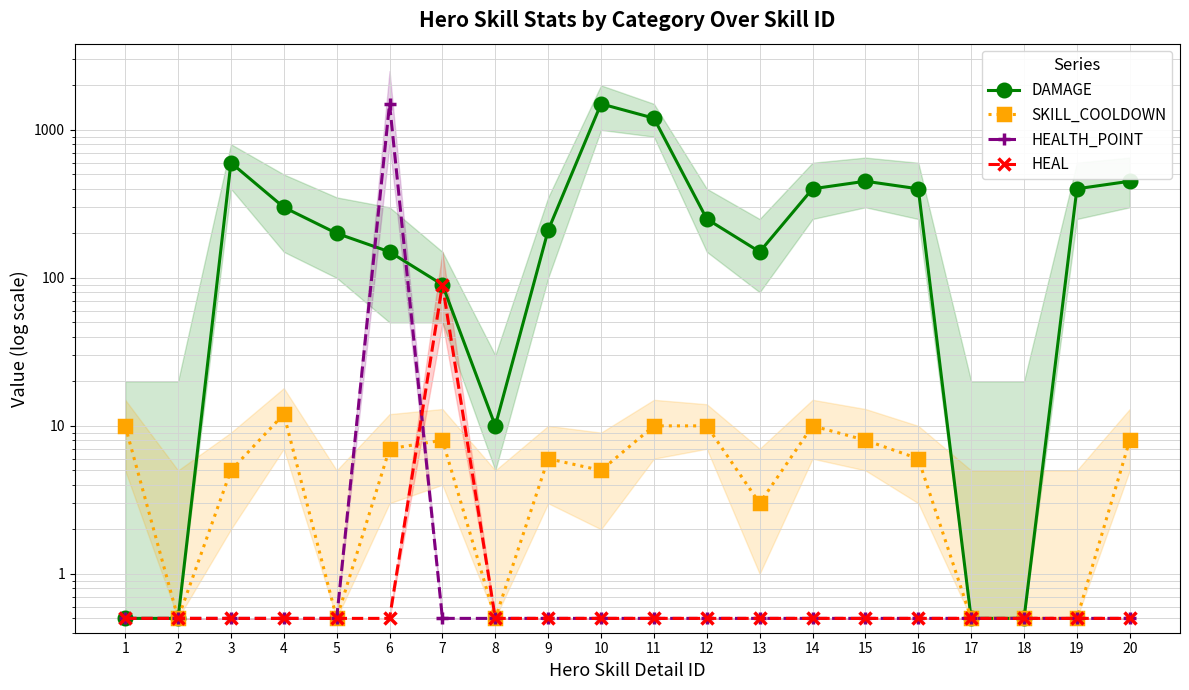

Reading left to right, transcribe all the data shown in this chart.

DAMAGE: 0.5	0.5	600.0	300.0	200.0	150.0	90.0	10.0	210.0	1500.0	1200.0	250.0	150.0	400.0	450.0	400.0	0.5	0.5	400.0	450.0
SKILL_COOLDOWN: 10.0	0.5	5.0	12.0	0.5	7.0	8.0	0.5	6.0	5.0	10.0	10.0	3.0	10.0	8.0	6.0	0.5	0.5	0.5	8.0
HEALTH_POINT: 0.5	0.5	0.5	0.5	0.5	1500.0	0.5	0.5	0.5	0.5	0.5	0.5	0.5	0.5	0.5	0.5	0.5	0.5	0.5	0.5
HEAL: 0.5	0.5	0.5	0.5	0.5	0.5	90.0	0.5	0.5	0.5	0.5	0.5	0.5	0.5	0.5	0.5	0.5	0.5	0.5	0.5